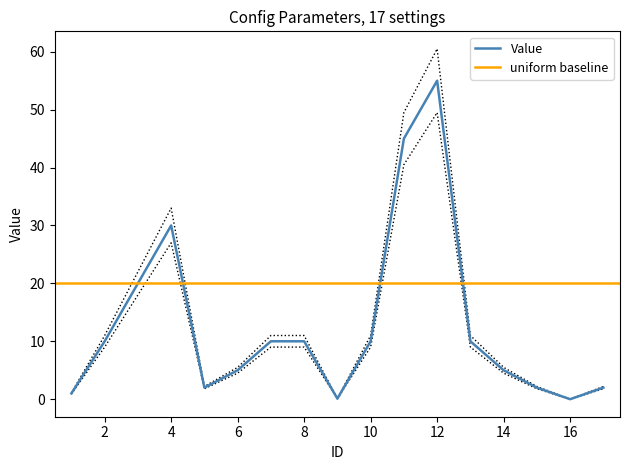

What is the approximate value at 13?

9.0